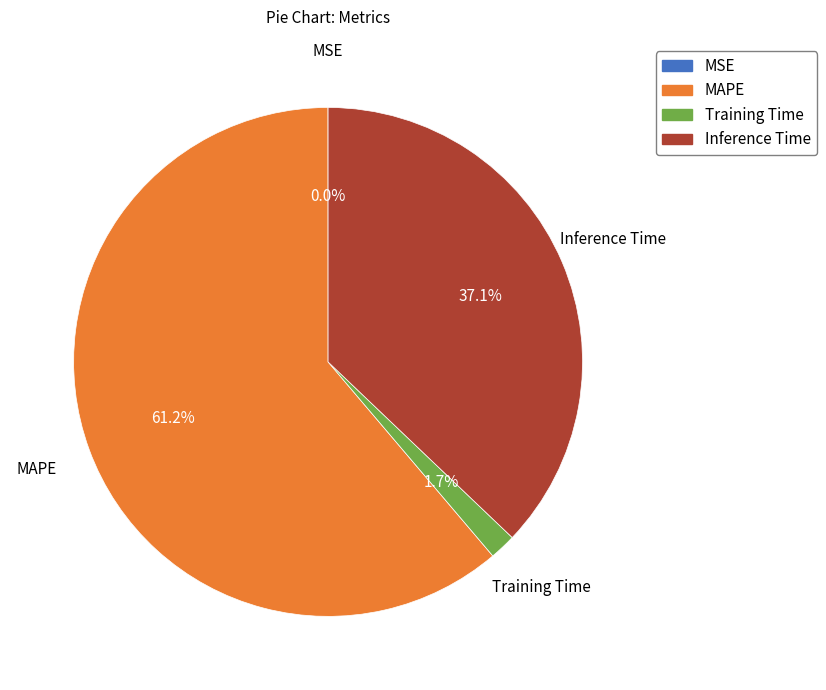

To the nearest percent, what percentage of the pie is Inference Time?

37%